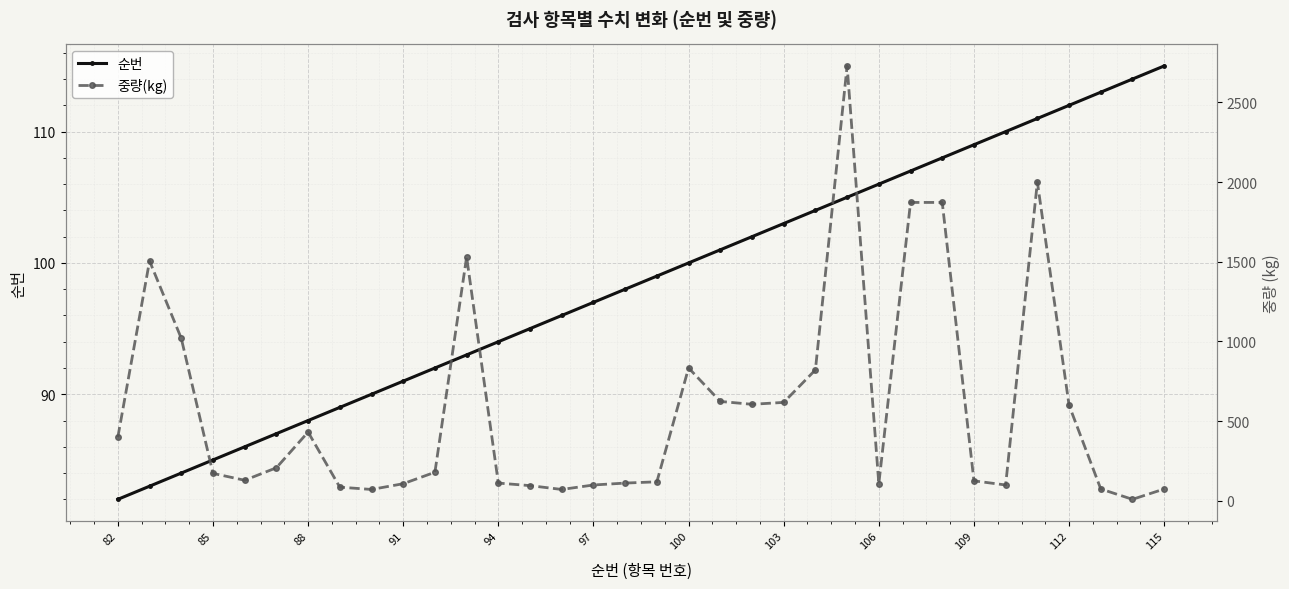

How many distinct data groups are displayed?

2